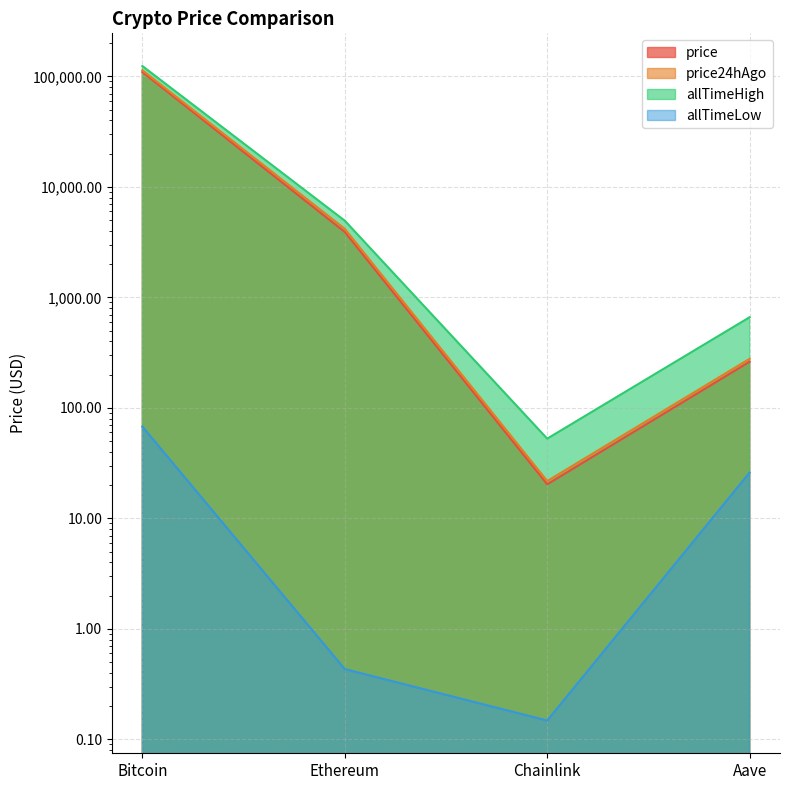

List the series in order of their peak value, lowest first.

allTimeLow, price, price24hAgo, allTimeHigh